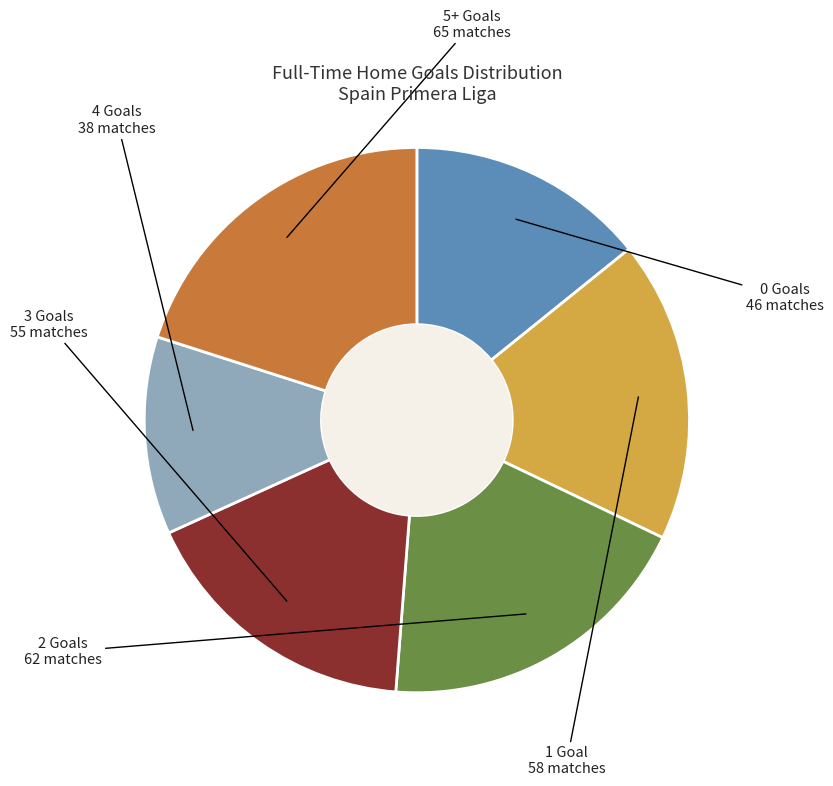

Count the number of slices in the pie.

6